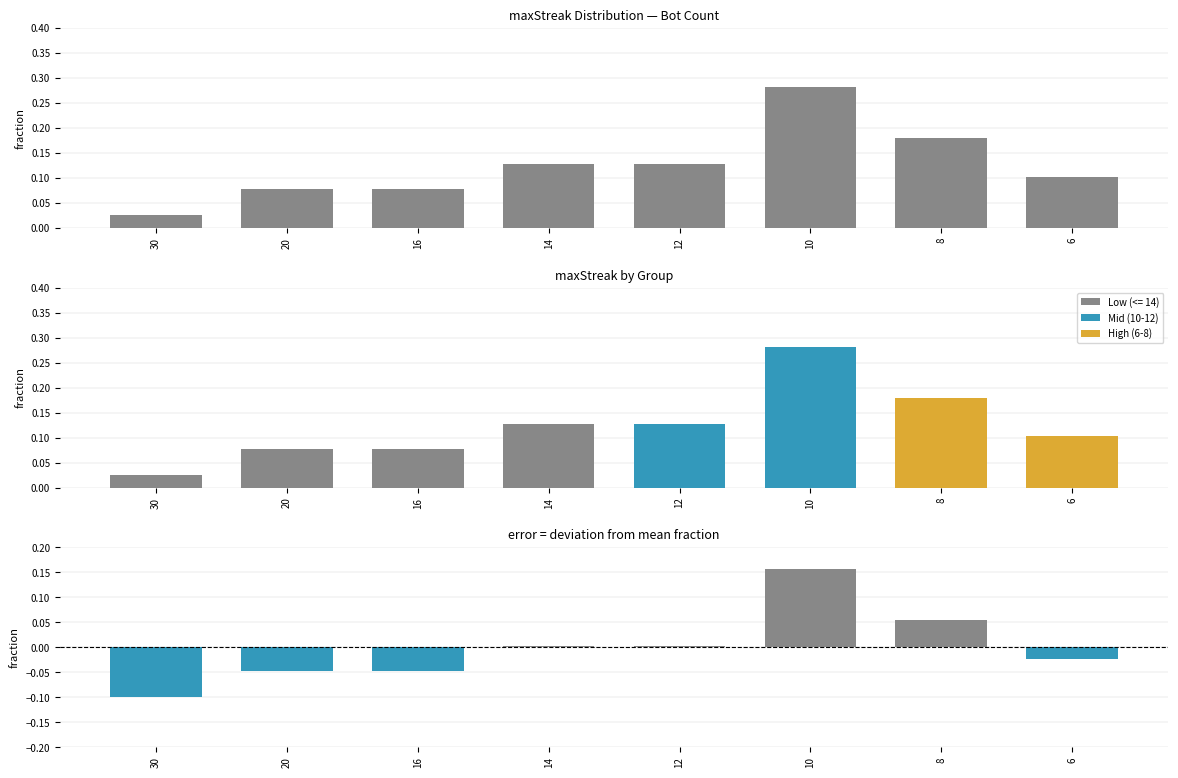

Read the Bot Count value at 10.

0.3